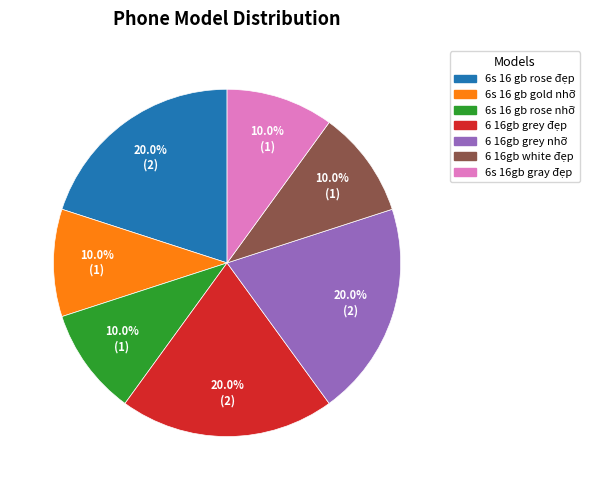

To the nearest percent, what is the difference between the largest and smallest slice percentages?

10%